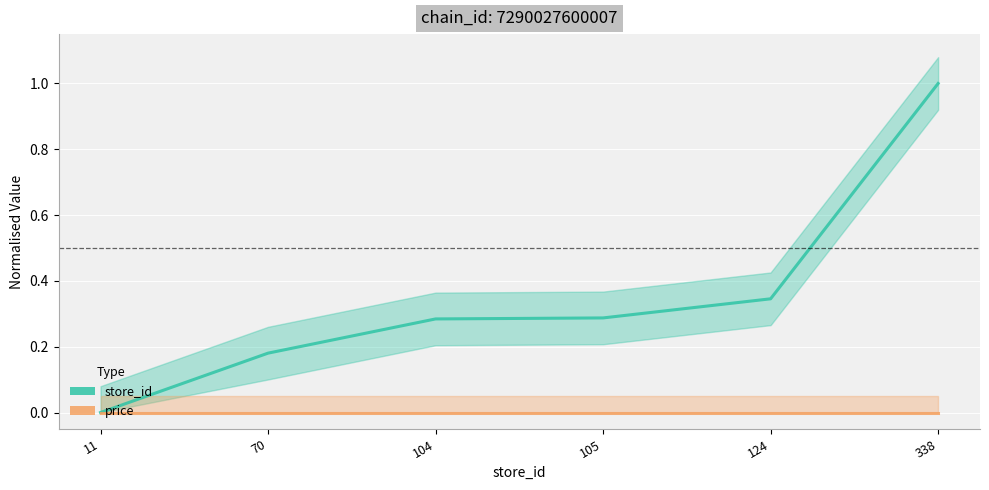

Reading left to right, list all the values displayed in this chart.

store_id: 11=0.0	70=0.2	104=0.3	105=0.3	124=0.3	338=1.0
price: 11=0.0	70=0.0	104=0.0	105=0.0	124=0.0	338=0.0